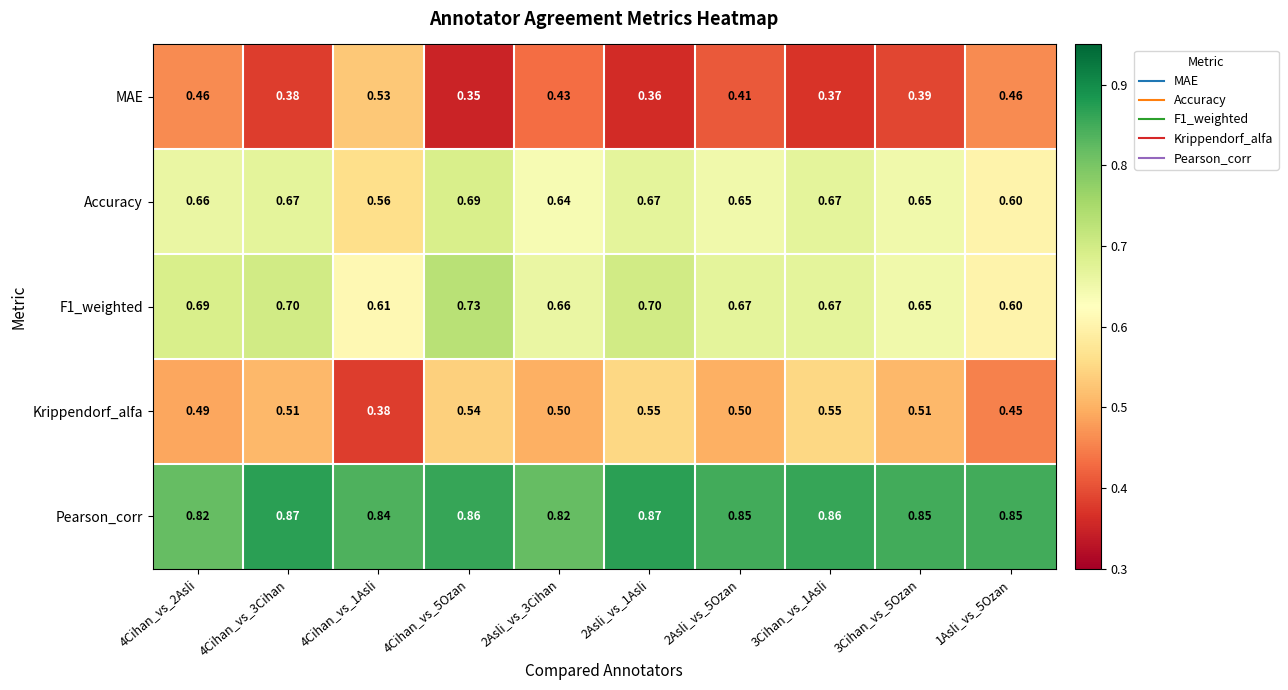

Which series has the largest total across all categories?

Pearson_corr